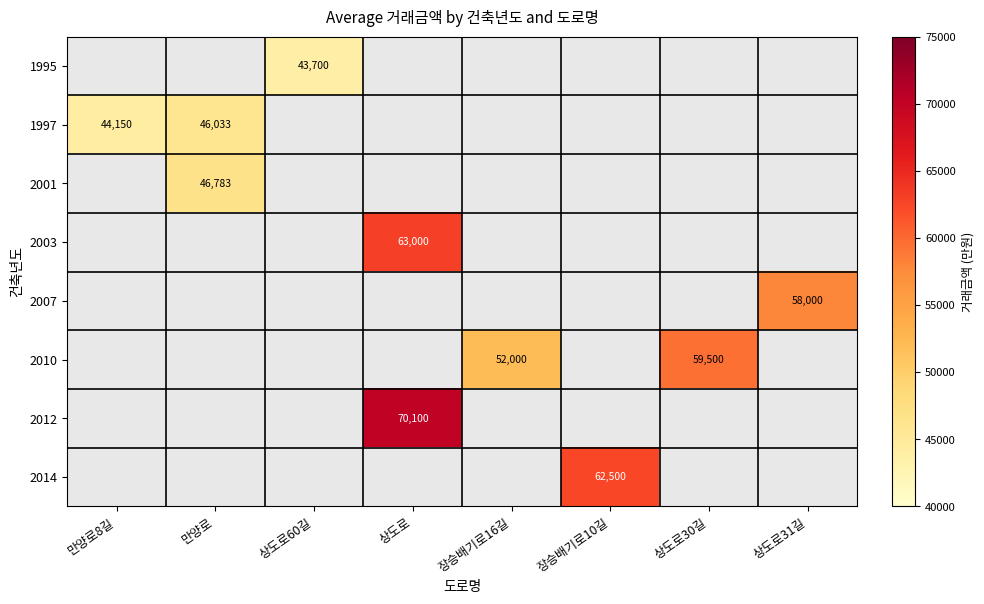

What is the smallest value displayed?

43700.0